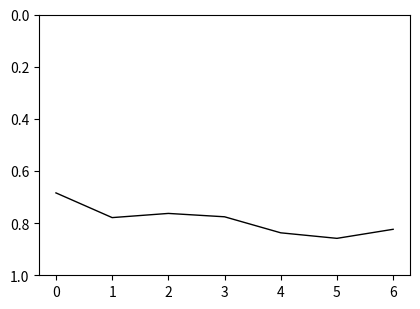

Between 5 and 1, which is larger?

5